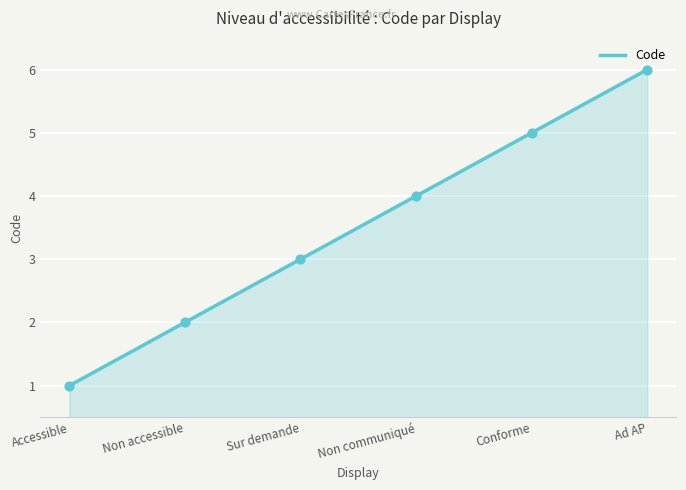

What is the ratio of the value at Accessible to the value at Non accessible?

0.5